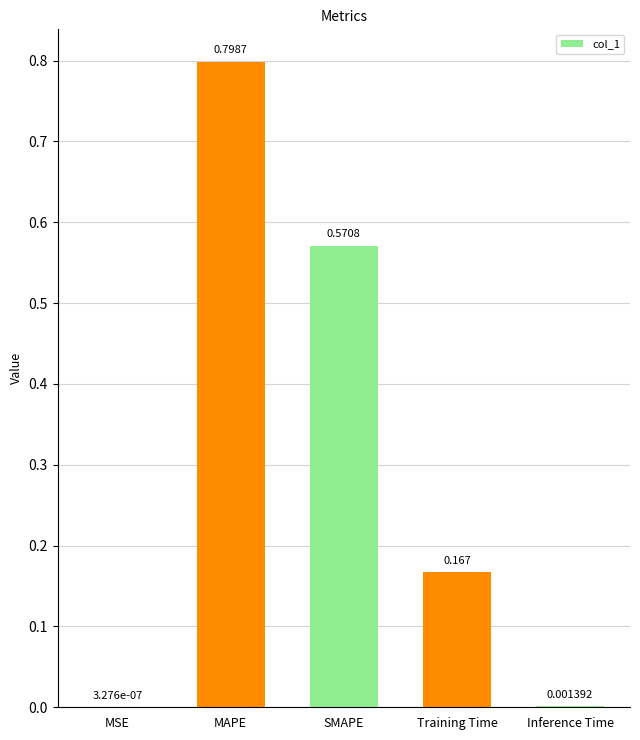

Between Training Time and SMAPE, which is larger?

SMAPE